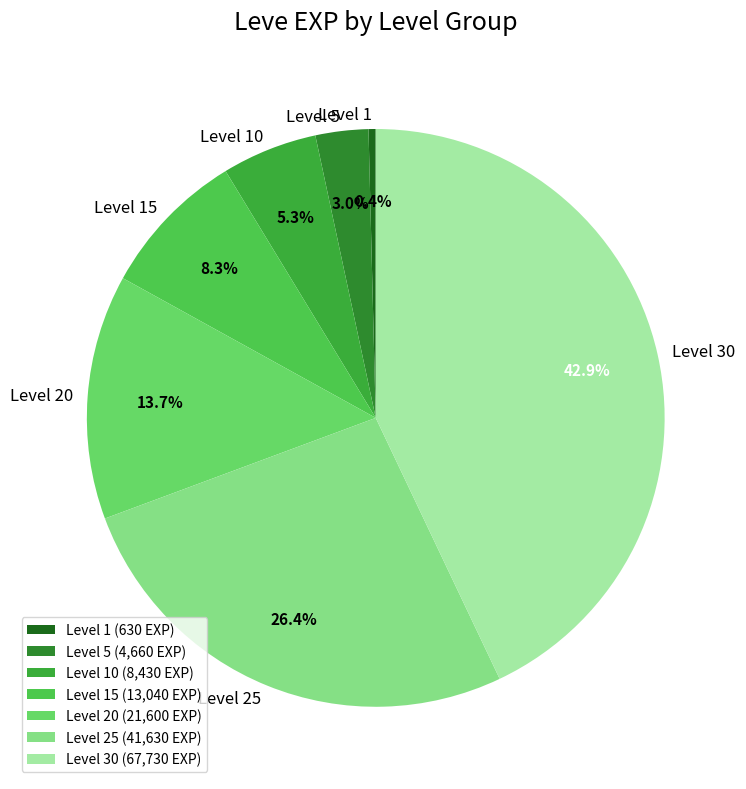

What is the ratio of the value at Level 25 to the value at Level 20?

1.9